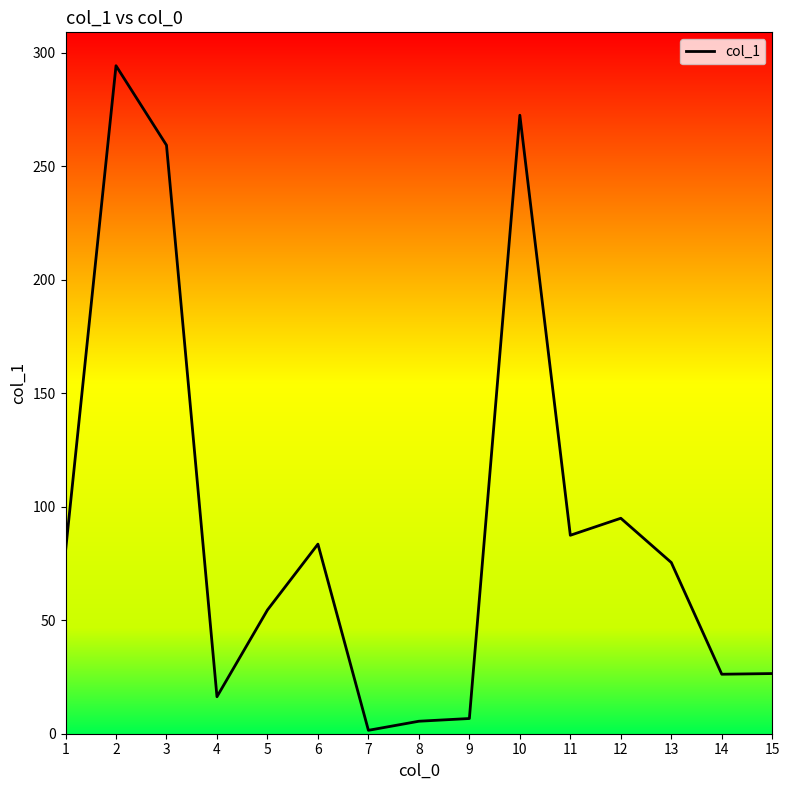

What is the greatest value displayed?

294.2